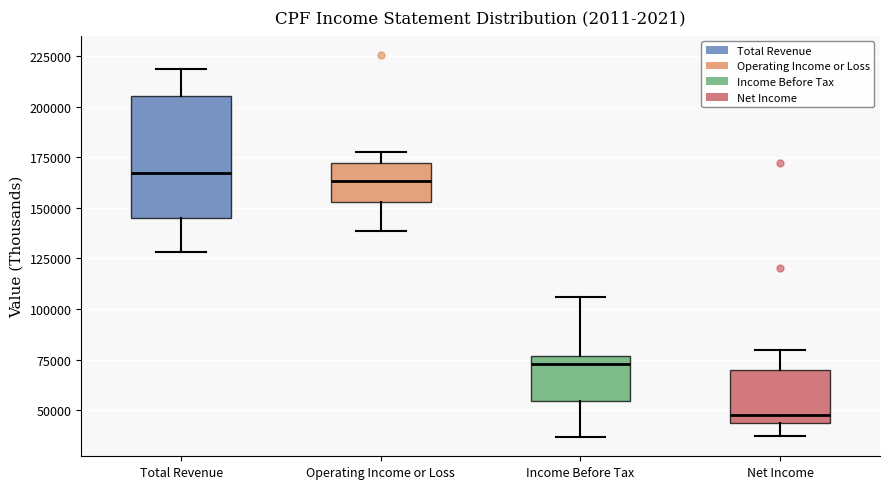

Reading left to right, transcribe this box plot: for each box, give where its median line is, the range the box spans, and where its two whiskers end, as read against the y-axis. The values are not printed on the chart, so give them approximately, as read against the axis.

Total Revenue: median 165000, box 145000 to 205000, whiskers 130000 to 220000
Operating Income or Loss: median 165000, box 155000 to 170000, whiskers 140000 to 180000
Income Before Tax: median 75000 (just below the box's upper edge), box 55000 to 75000, whiskers 35000 to 105000
Net Income: median 45000 (just above the box's lower edge), box 45000 to 70000, whiskers 35000 to 80000